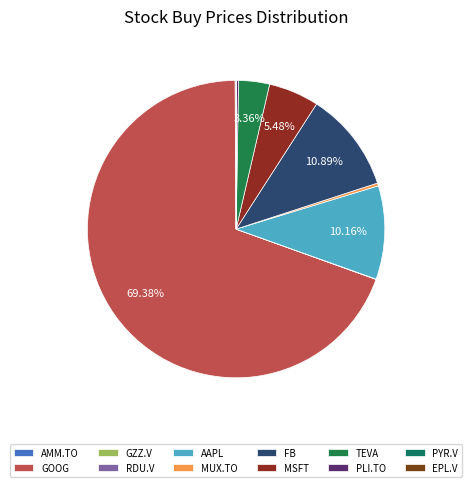

To the nearest percent, what percentage of the pie is GOOG?

69%